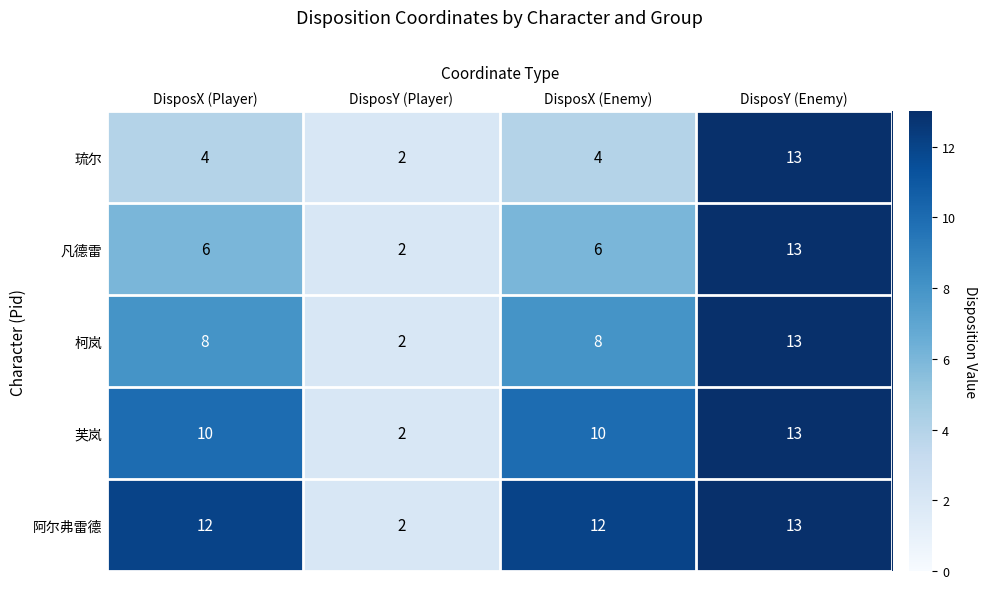

At which category is the sum across all series the highest?

DisposY (Enemy)